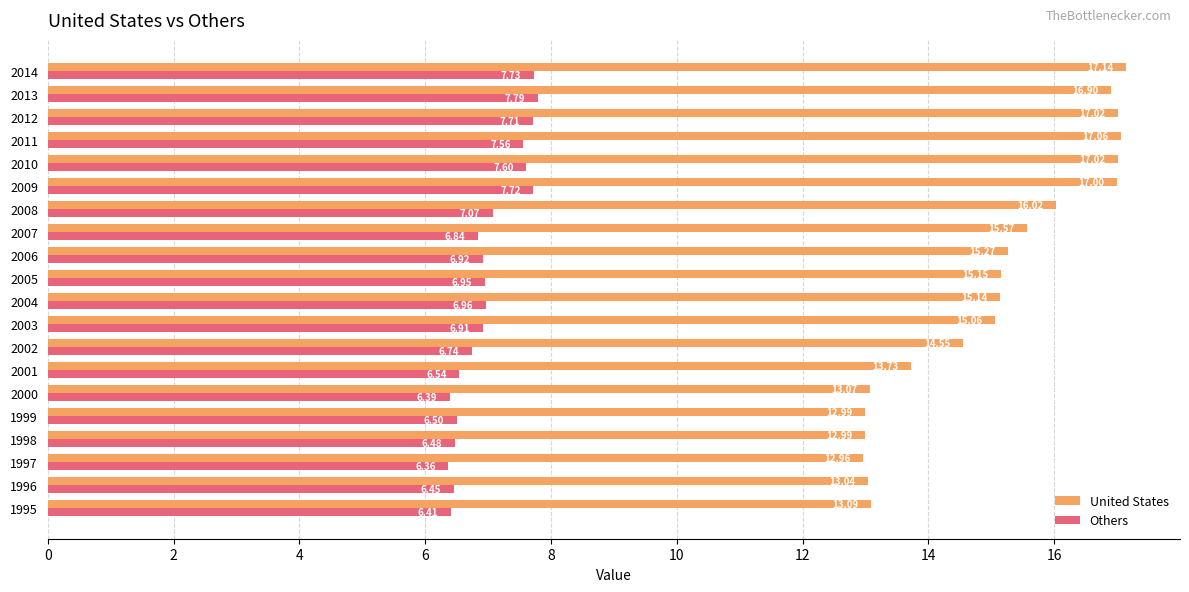

Which series has the largest range (max minus min)?

United States